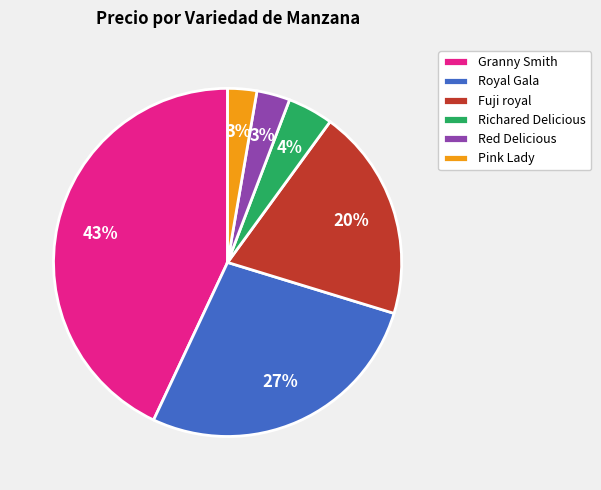

Which slice is the largest?

Granny Smith